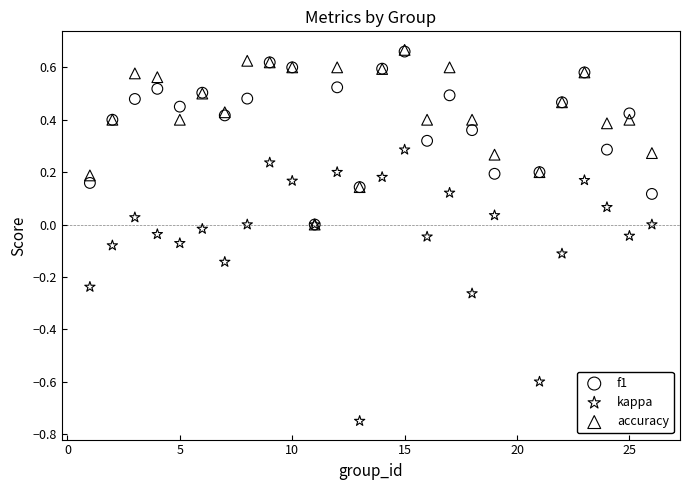

What are all the series names shown in the legend?

f1, kappa, accuracy